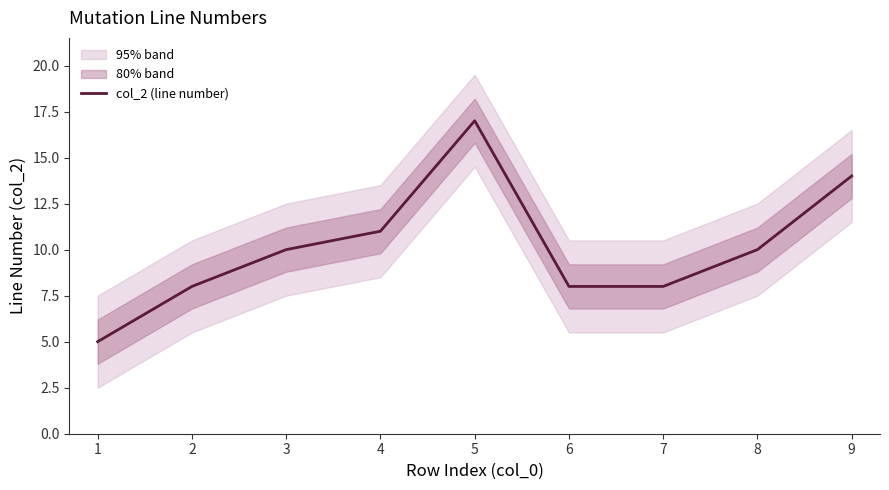

True or false: the data shows 11 at 4.

True